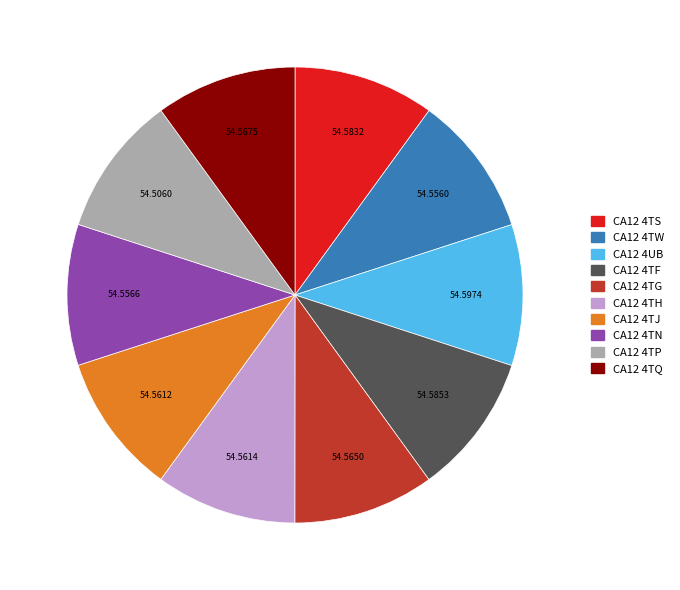

Approximately how many times larger is the value at CA12 4UB compared to CA12 4TN?

1.0